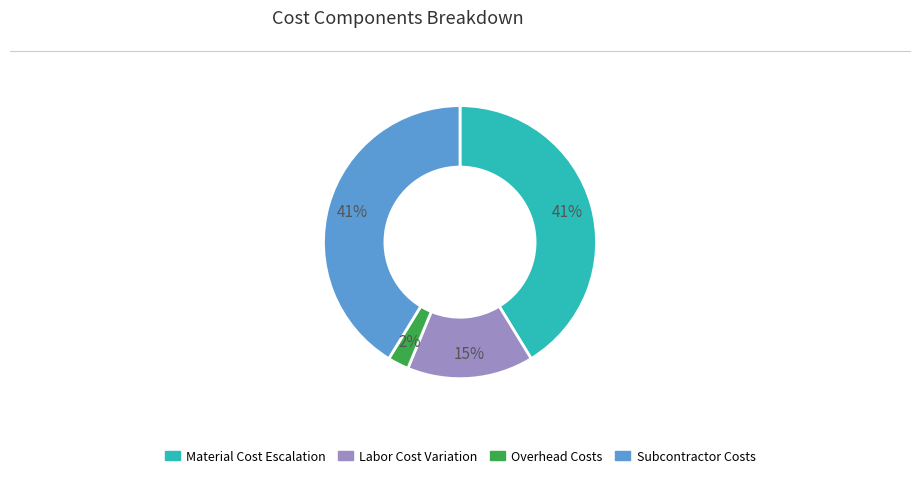

Is Subcontractor Costs the majority of the pie?

No